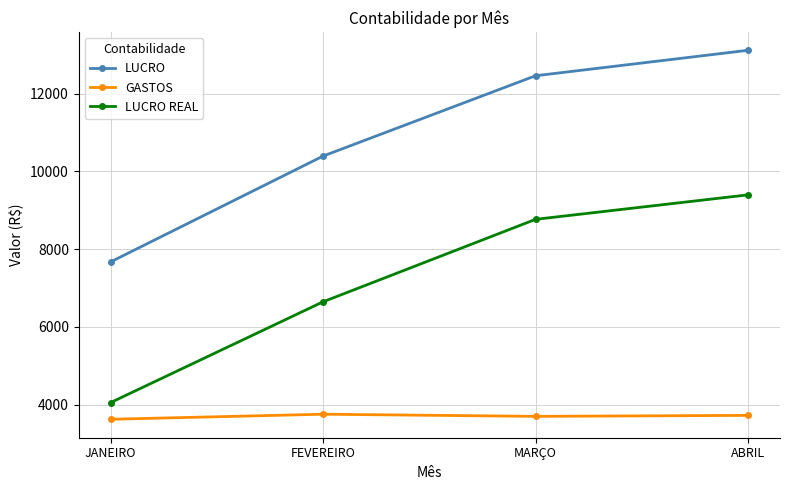

What is the smallest value displayed?

3620